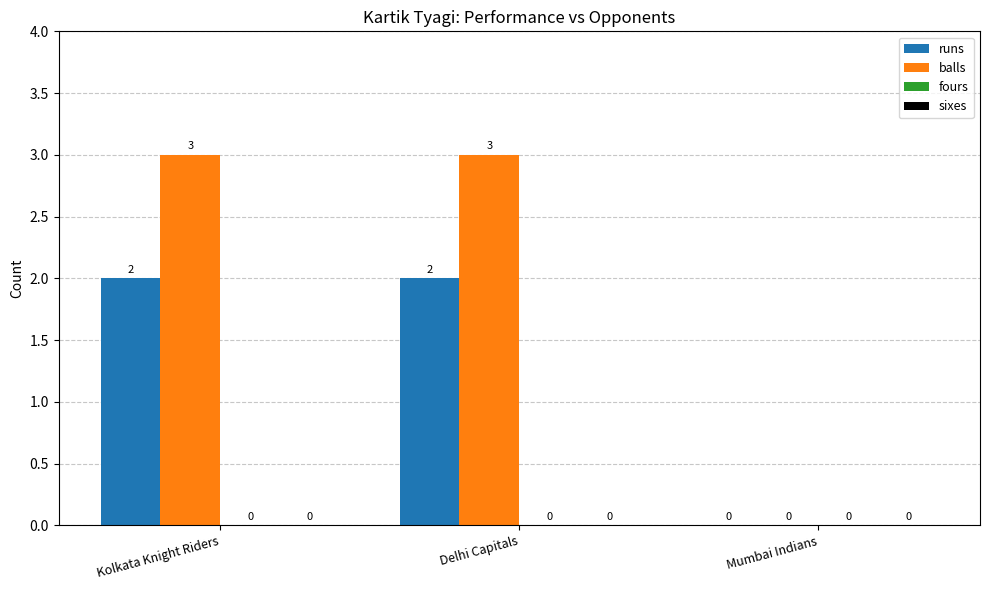

What is the sum of the runs values at Kolkata Knight Riders and Delhi Capitals?

4